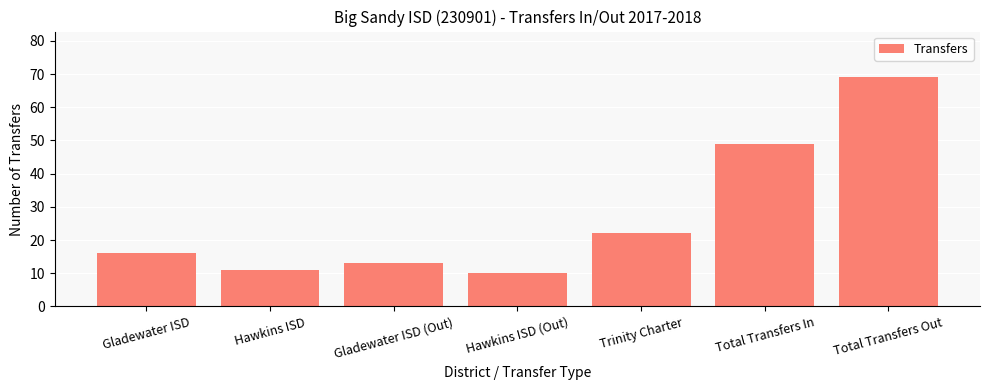

What is the difference between the values at Trinity Charter and Total Transfers In?

27